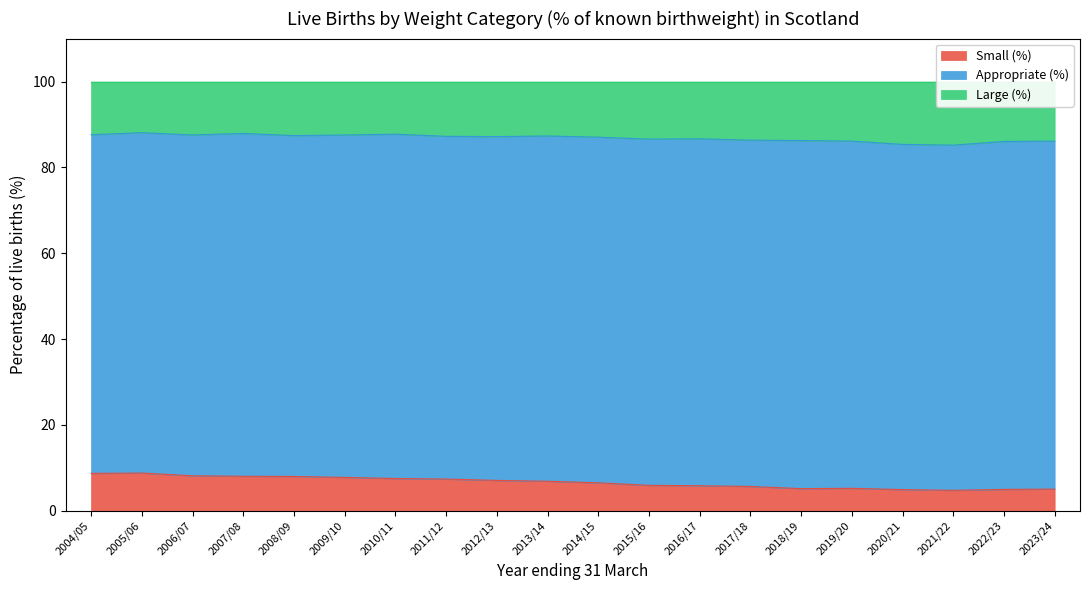

At which category is the sum across all series the highest?

2005/06